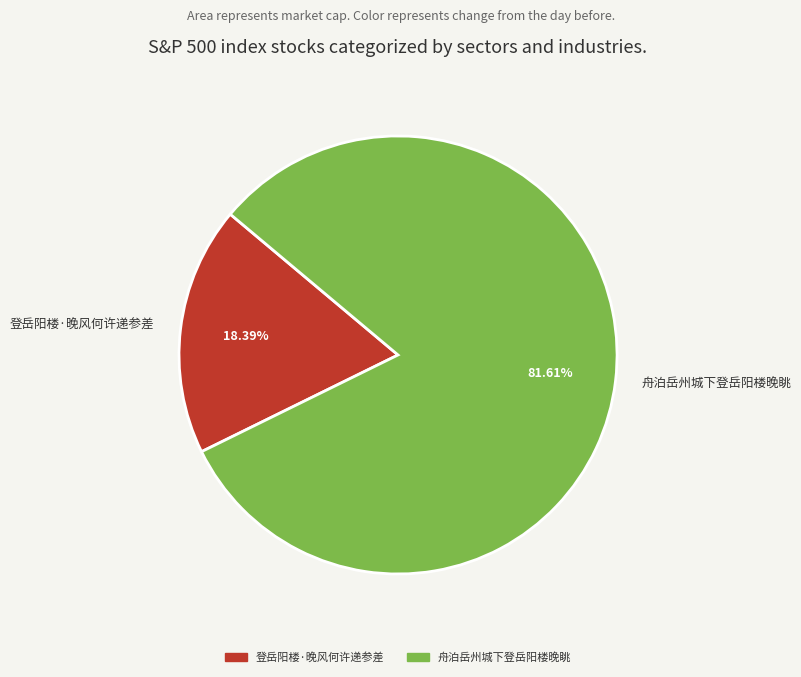

How much of the chart is everything except 登岳阳楼·晚风何许递参差?

81.6%